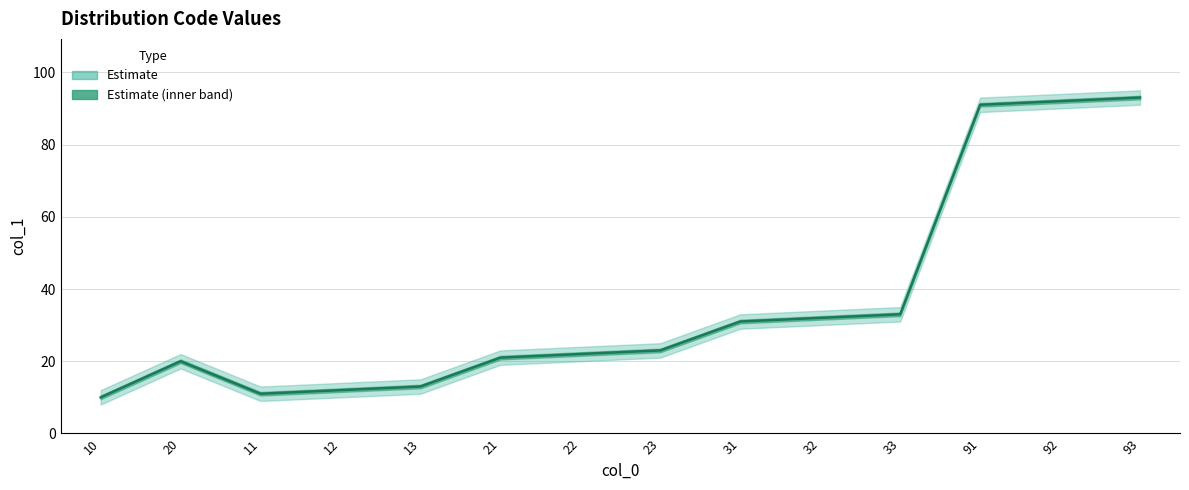

Reading left to right, extract all data points from this chart.

10	20	11	12	13	21	22	23	31	32	33	91	92	93